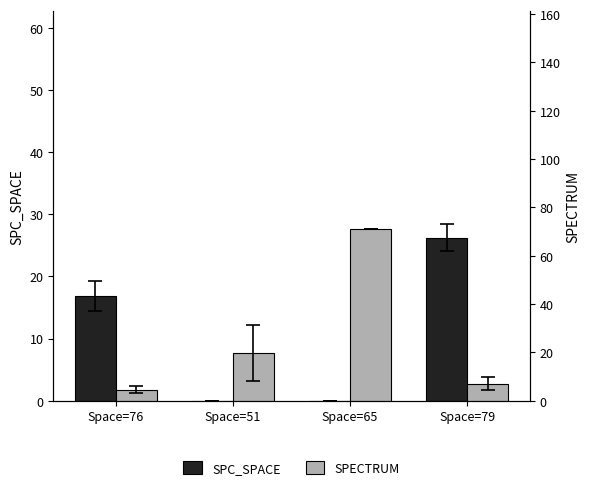

Between Space=76 and Space=65, which is larger?

Space=76